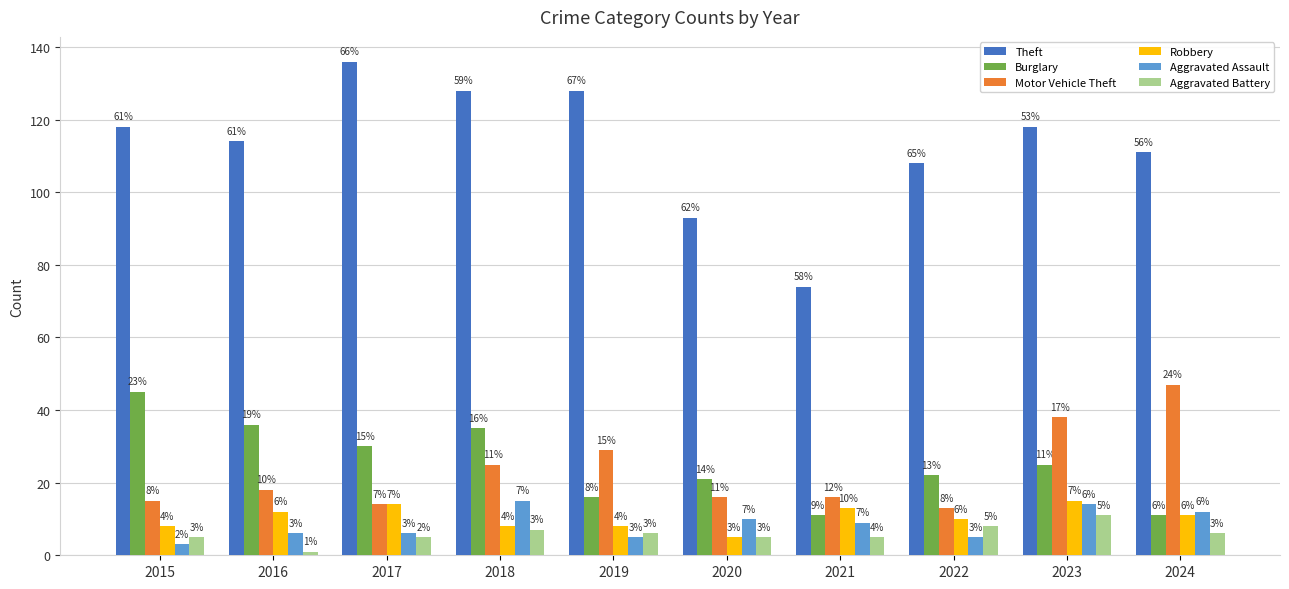

Between 2016 and 2024, which series saw the biggest shift?

Motor Vehicle Theft